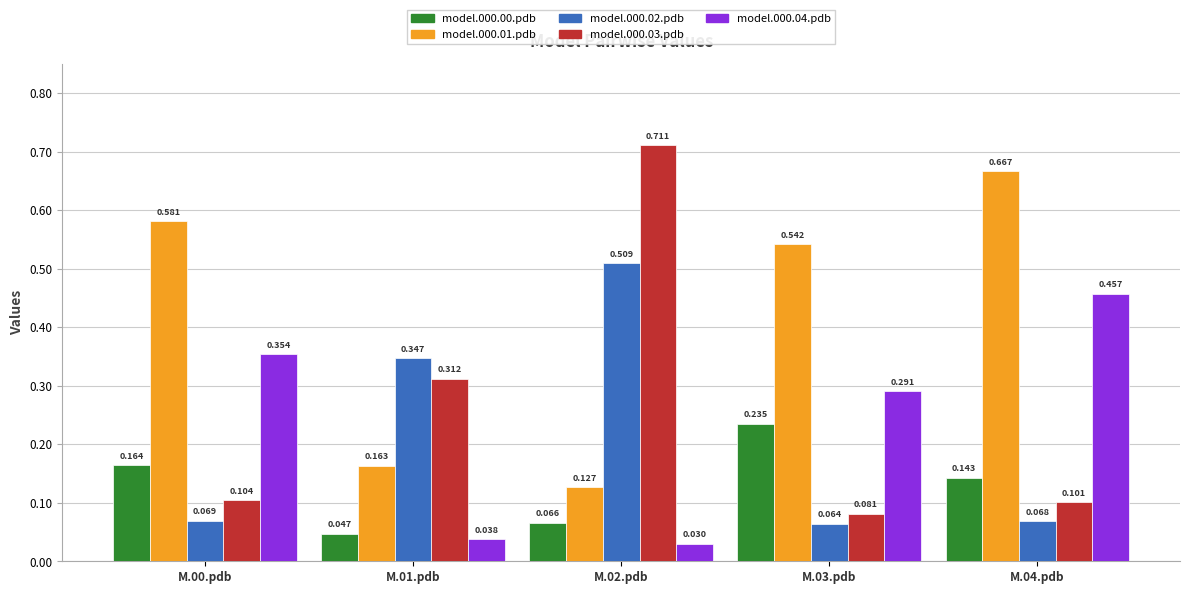

Which series has the widest spread of values?

model.000.03.pdb